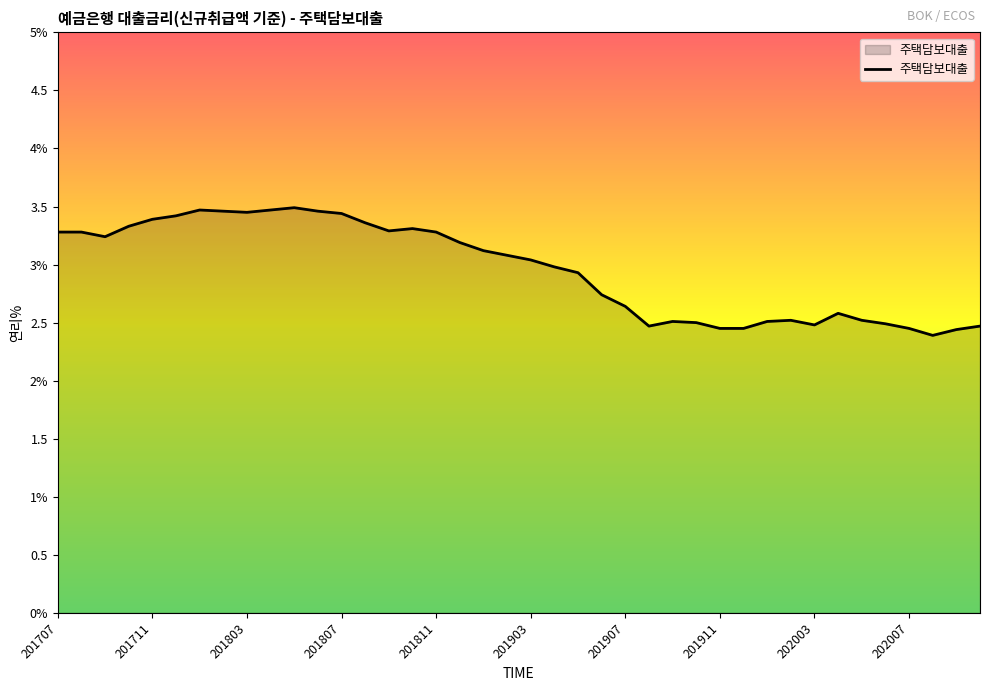

Is this an area chart (filled region under the line)?

Yes